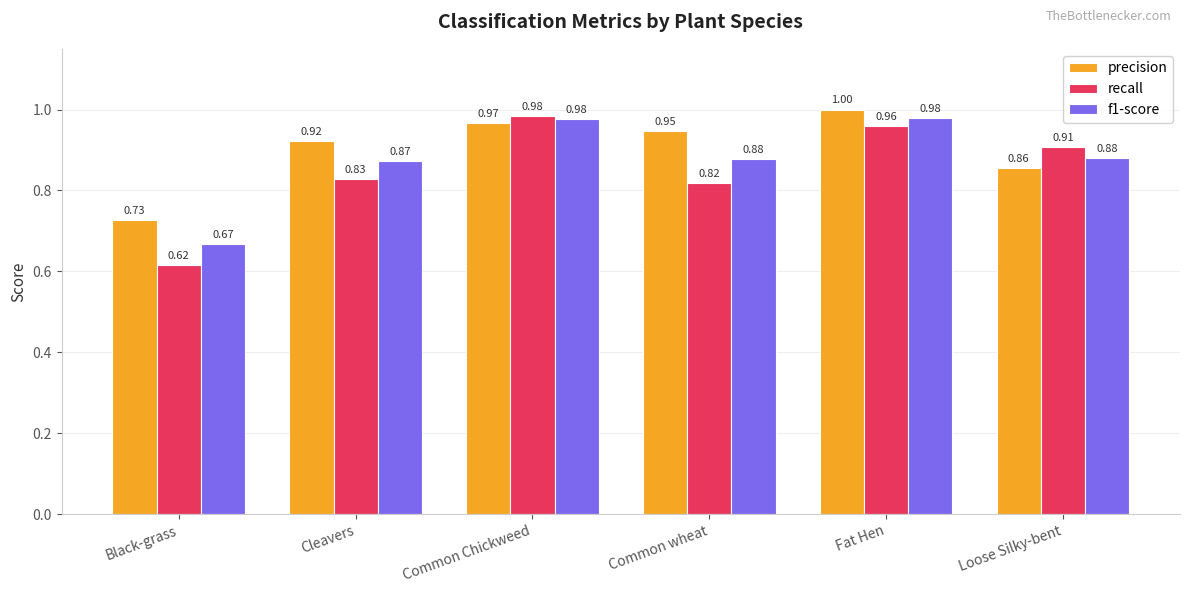

Which category has the highest value across all series?

Fat Hen